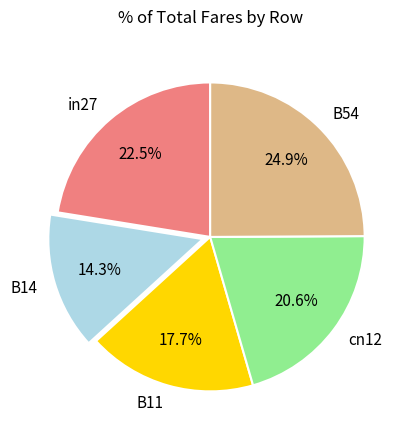

To the nearest percent, what is the combined percentage of B14 and B11?

32%